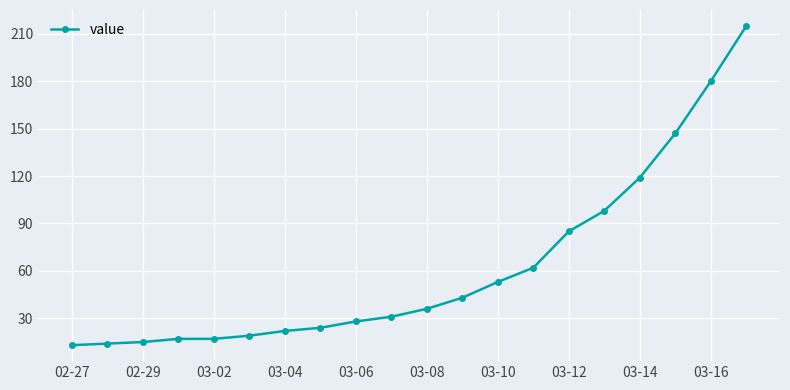

What is the difference between the second highest and second lowest values?

166